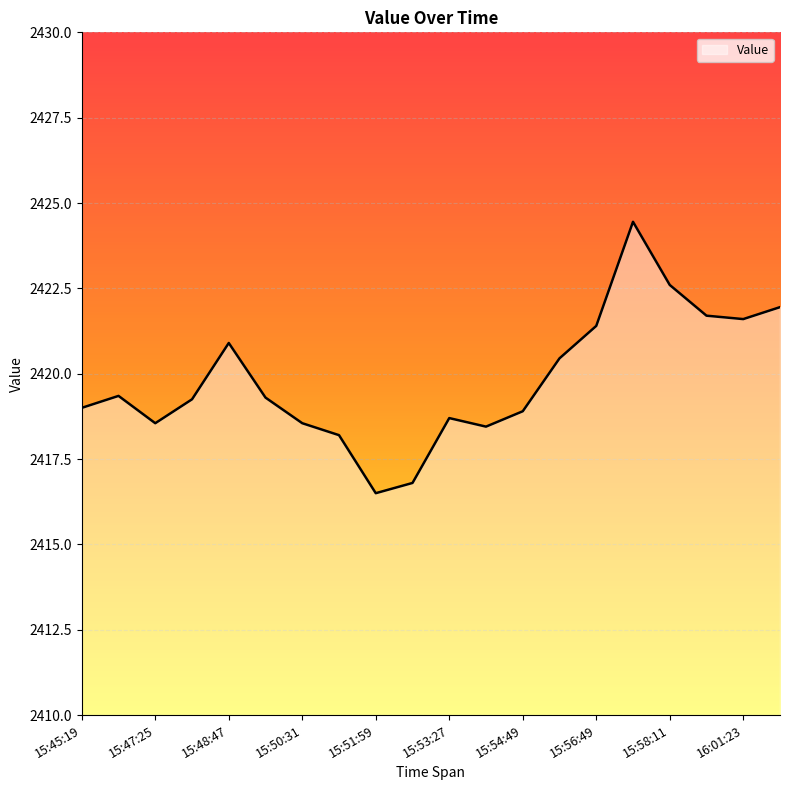

What is the minimum value shown in the chart?

2416.5